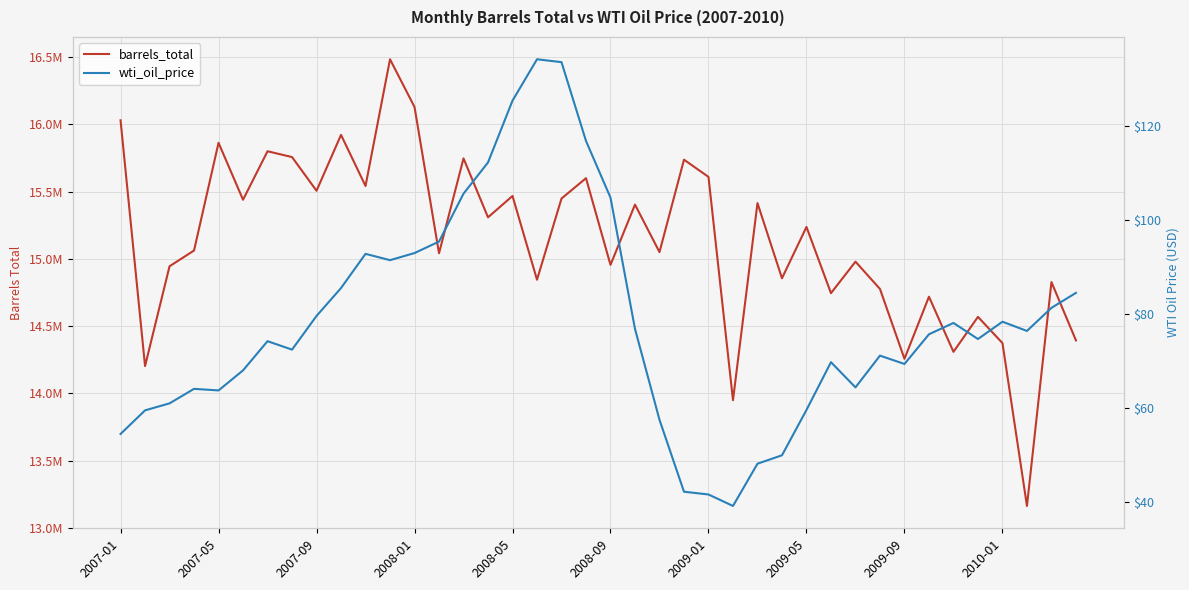

Between 26 and 30, which series saw the biggest shift?

barrels_total